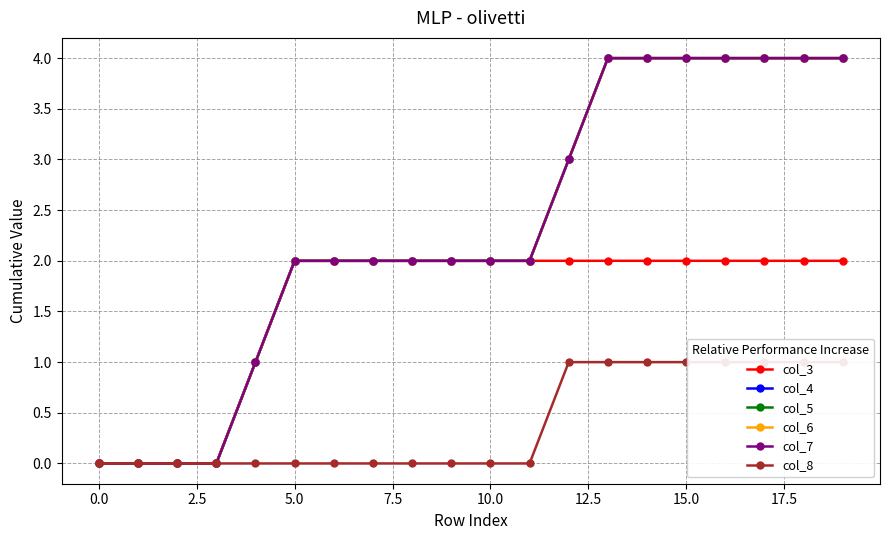

Reading left to right, transcribe all the data shown in this chart.

col_3: 0	0	0	0	1	2	2	2	2	2	2	2	2	2	2	2	2	2	2	2
col_4: 0	0	0	0	1	2	2	2	2	2	2	2	3	4	4	4	4	4	4	4
col_5: 0	0	0	0	1	2	2	2	2	2	2	2	3	4	4	4	4	4	4	4
col_6: 0	0	0	0	1	2	2	2	2	2	2	2	3	4	4	4	4	4	4	4
col_7: 0	0	0	0	1	2	2	2	2	2	2	2	3	4	4	4	4	4	4	4
col_8: 0	0	0	0	0	0	0	0	0	0	0	0	1	1	1	1	1	1	1	1